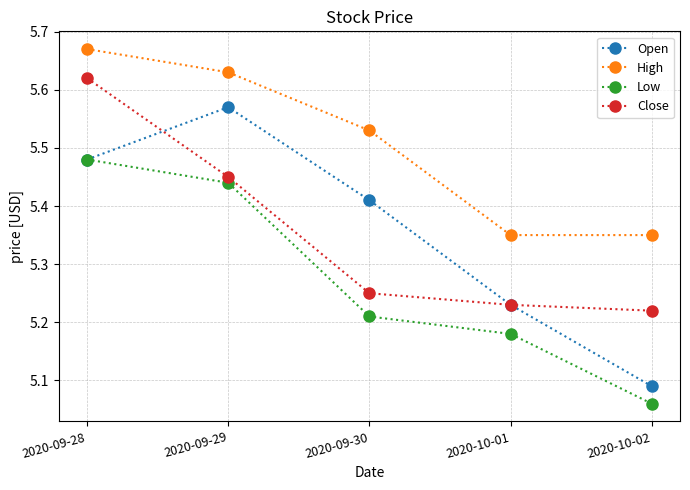

Is it true that Close equals 7.9 at 2020-10-01?

False